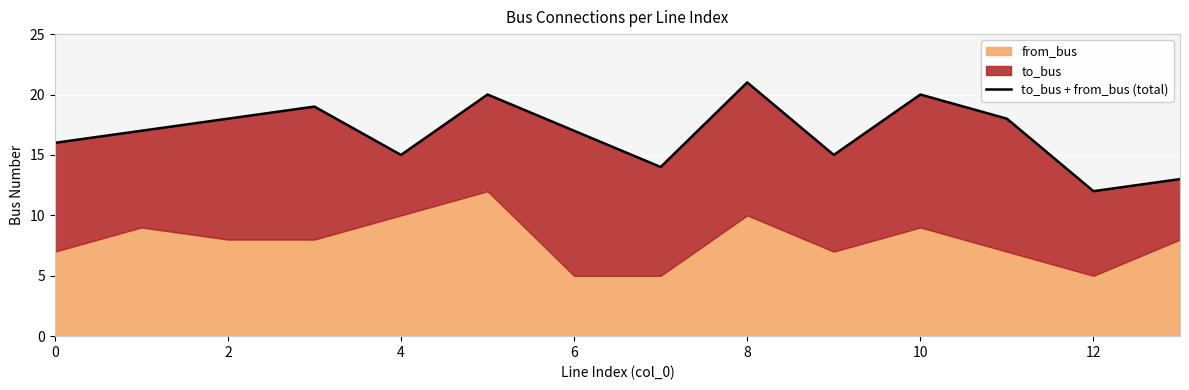

How many values are between 15 and 19?

8